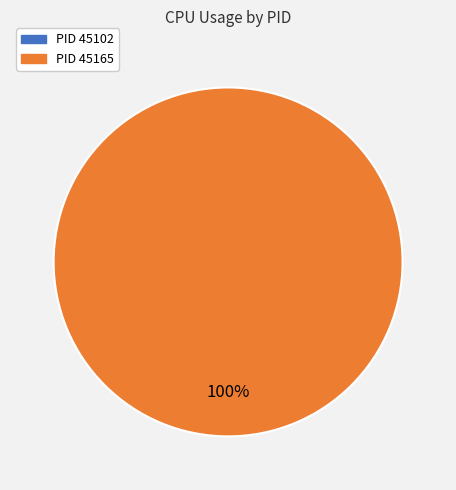

To the nearest percent, what is the difference between the 45102 and 45165 slice percentages?

100%